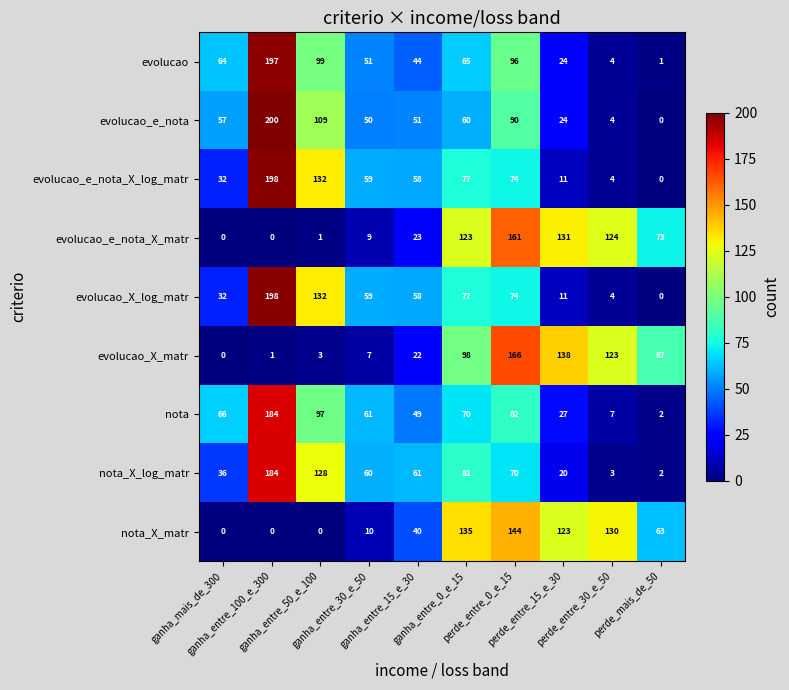

At which category is the sum across all series the highest?

ganha_entre_100_e_300